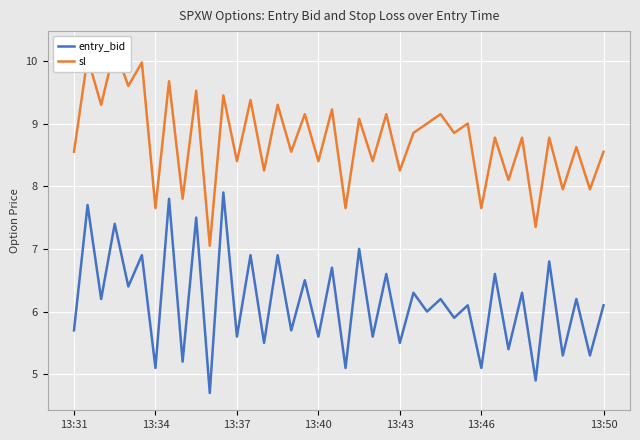

What is the highest value of the entry_bid series?

7.9